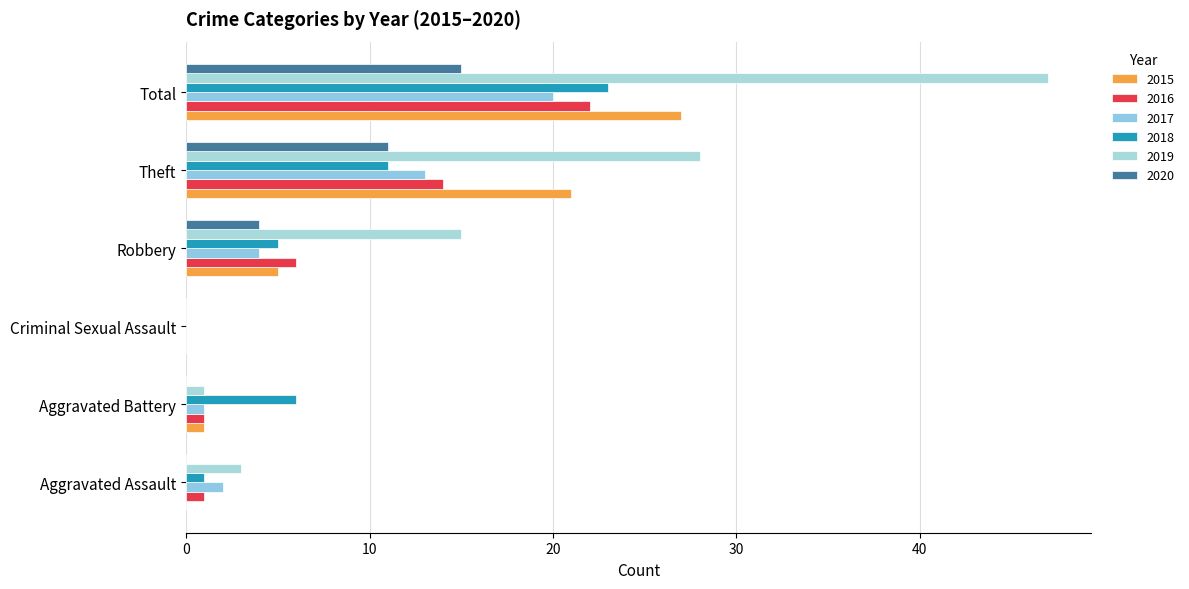

The 2019 series shows 1 at Aggravated Assault. True or false?

False